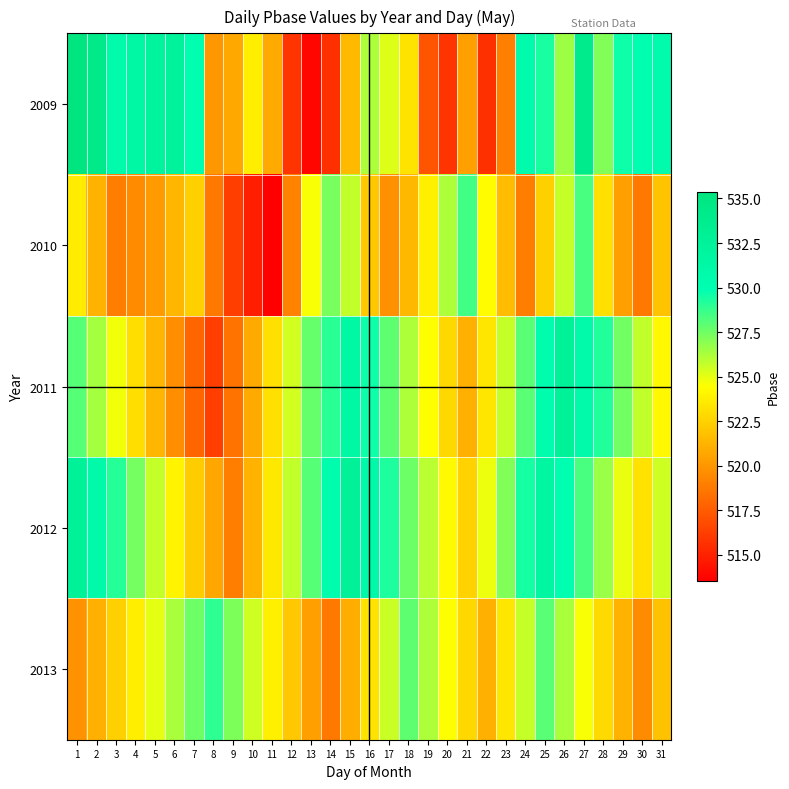

Reading left to right, what are all the values shown in this chart?

2009: 1=535.4	2=534.3	3=530.6	4=531.3	5=532.1	6=532.4	7=530.0	8=520.1	9=520.7	10=523.7	11=520.8	12=515.7	13=513.8	14=515.6	15=521.5	16=526.2	17=525.2	18=523.3	19=517.1	20=515.7	21=520.4	22=515.6	23=519.0	24=530.6	25=529.3	26=526.5	27=534.0	28=527.1	29=529.6	30=530.0	31=530.6
2010: 1=523.6	2=521.3	3=518.9	4=519.5	5=520.1	6=521.3	7=522.4	8=518.7	9=516.2	10=514.8	11=513.5	12=519.2	13=524.6	14=527.3	15=525.8	16=522.1	17=519.7	18=521.4	19=523.8	20=526.2	21=528.5	22=524.3	23=521.6	24=518.9	25=522.4	26=525.7	27=528.3	28=523.1	29=520.4	30=518.7	31=521.9
2011: 1=528.1	2=526.4	3=524.7	4=523.0	5=521.3	6=519.6	7=517.9	8=516.2	9=518.5	10=520.8	11=523.1	12=525.4	13=527.7	14=529.0	15=531.3	16=529.6	17=527.9	18=526.2	19=524.5	20=522.8	21=521.1	22=523.4	23=525.7	24=528.0	25=530.3	26=532.6	27=530.9	28=529.2	29=527.5	30=525.8	31=524.1
2012: 1=532.5	2=530.8	3=529.1	4=527.4	5=525.7	6=524.0	7=522.3	8=520.6	9=518.9	10=521.2	11=523.5	12=525.8	13=528.1	14=530.4	15=532.7	16=531.0	17=529.3	18=527.6	19=525.9	20=524.2	21=522.5	22=524.8	23=527.1	24=529.4	25=531.7	26=530.0	27=528.3	28=526.6	29=524.9	30=523.2	31=525.5
2013: 1=519.8	2=521.1	3=522.4	4=523.7	5=525.0	6=526.3	7=527.6	8=528.9	9=527.2	10=525.5	11=523.8	12=522.1	13=520.4	14=518.7	15=521.0	16=523.3	17=525.6	18=527.9	19=526.2	20=524.5	21=522.8	22=521.1	23=523.4	24=525.7	25=528.0	26=526.3	27=524.6	28=522.9	29=521.2	30=519.5	31=521.8